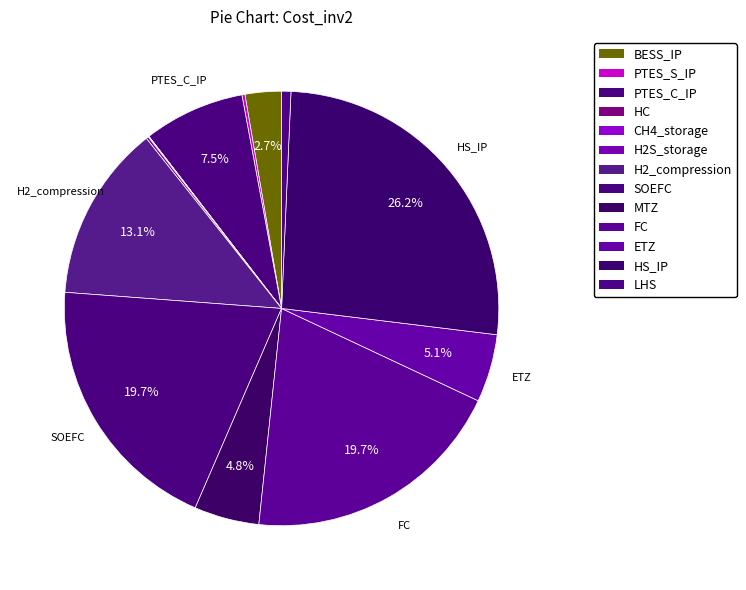

True or false: CH4_storage accounts for 7% of the total.

False